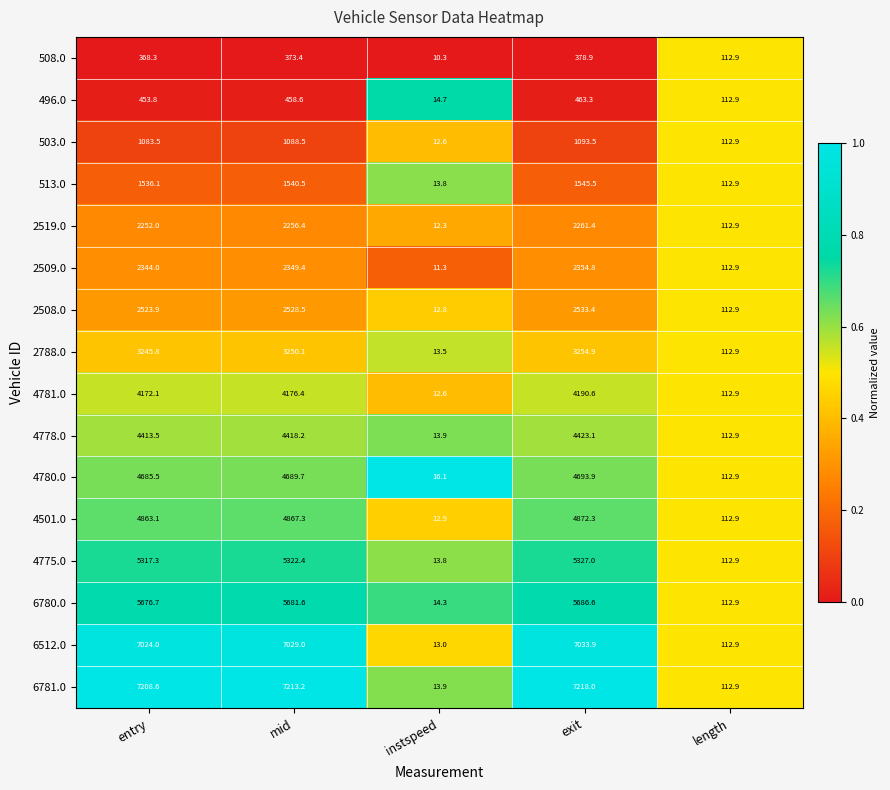

What is the difference between the highest and lowest values at exit?

6839.1